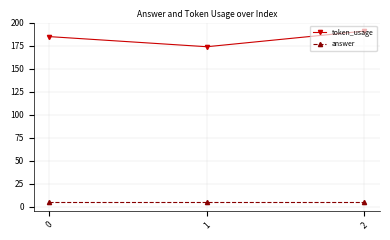

Is it true that token_usage equals 82 at 1?

False